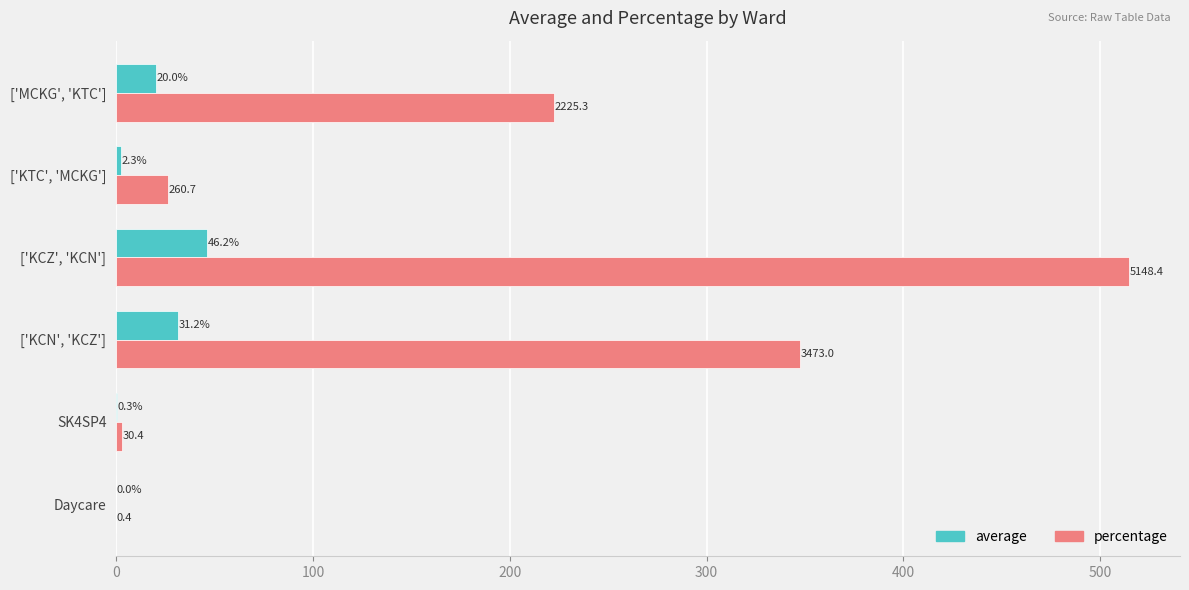

What are all the series names shown in the legend?

average, percentage